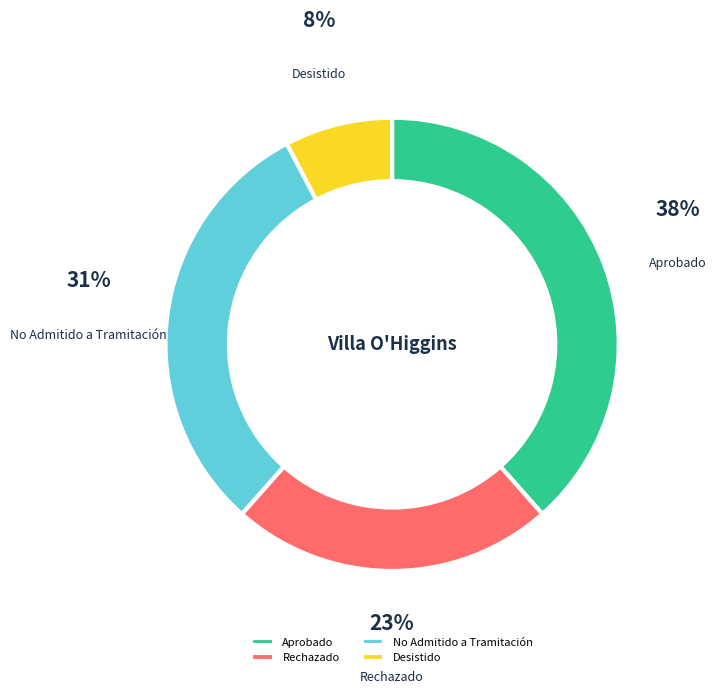

How many slices are in this pie chart?

4